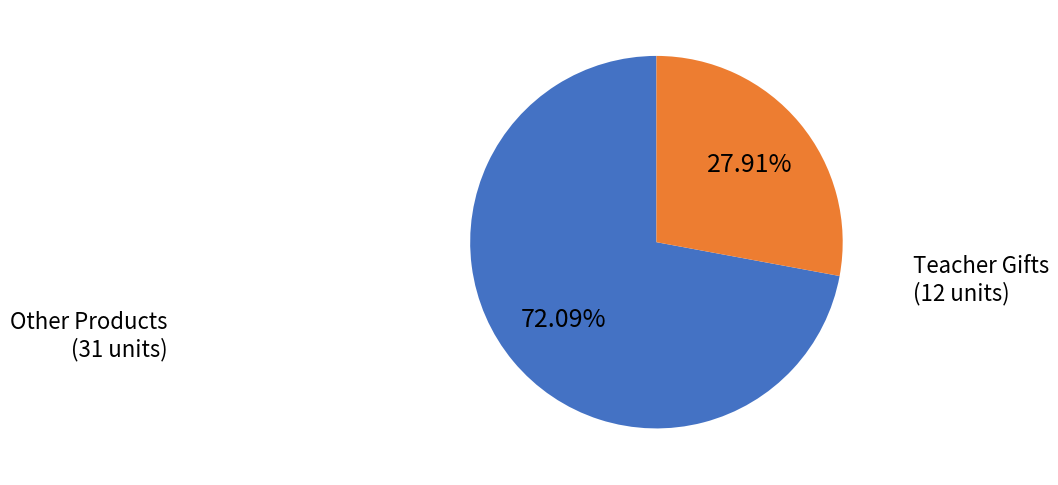

Is there any slice that represents more than half of the pie?

Yes